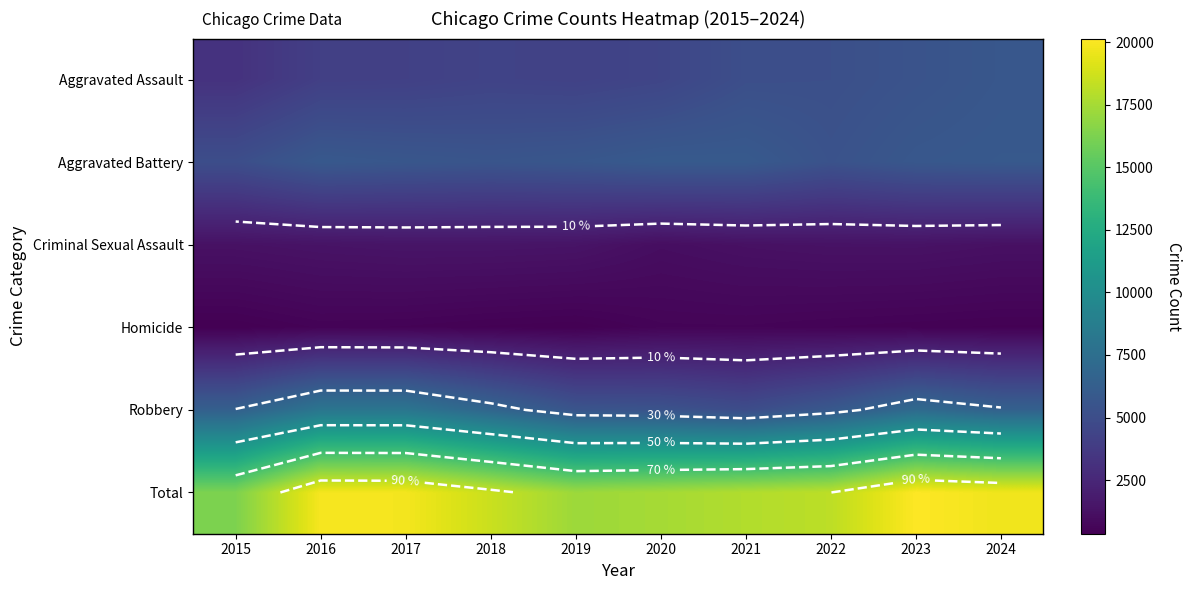

List the series in order of their peak value, highest first.

Total, Robbery, Aggravated Battery, Aggravated Assault, Criminal Sexual Assault, Homicide